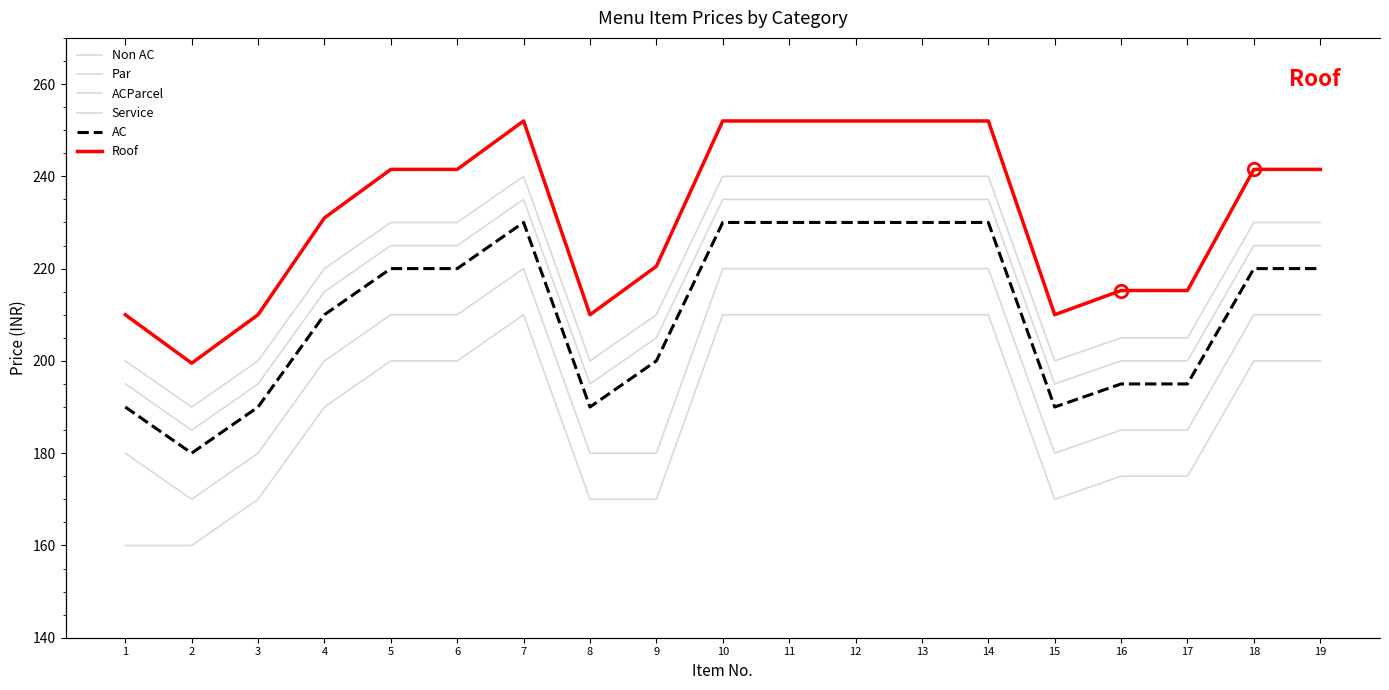

Between 3 and 1, which is larger?

3